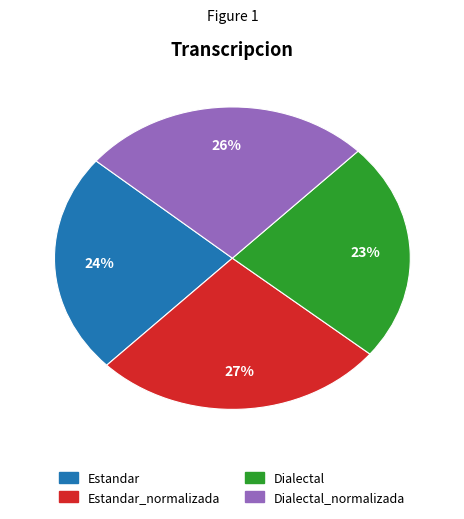

To the nearest percent, what is the average slice percentage?

25%